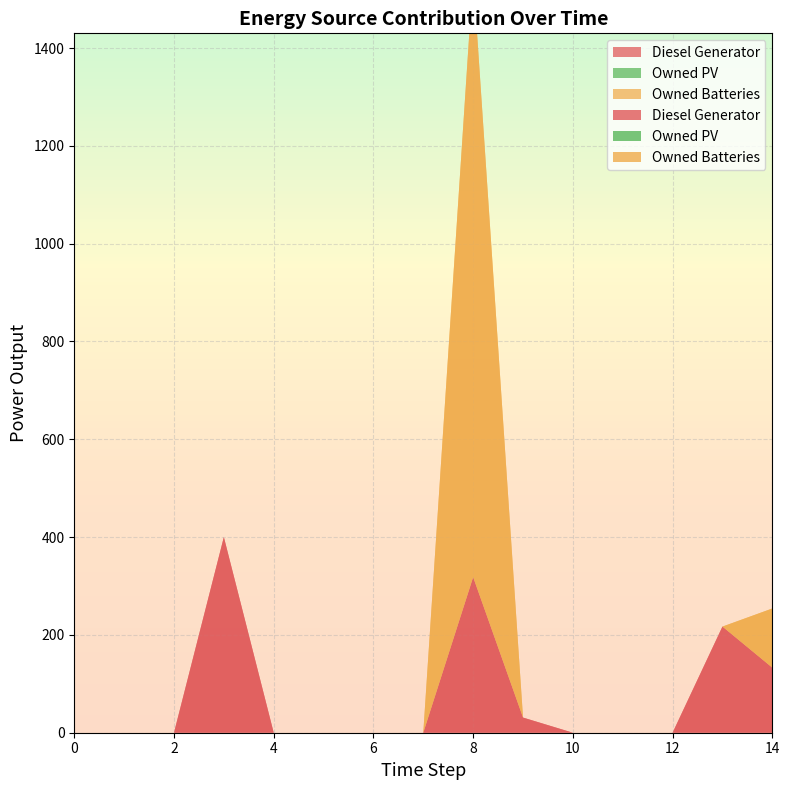

Reading left to right, list all the values displayed in this chart.

Diesel Generator: 0=0.0	1=0.0	2=0.0	3=400.0	4=0.0	5=0.0	6=0.0	7=0.0	8=318.0	9=31.0	10=0.0	11=0.0	12=0.0	13=217.0	14=133.0
Owned PV: 0=0.0	1=0.0	2=0.0	3=0.0	4=0.0	5=0.0	6=0.0	7=0.0	8=0.0	9=0.0	10=0.0	11=0.0	12=0.0	13=0.0	14=0.0
Owned Batteries: 0=0.0	1=0.0	2=0.0	3=0.0	4=0.0	5=0.0	6=0.0	7=0.0	8=1231.0	9=0.0	10=0.0	11=0.0	12=0.0	13=0.0	14=121.0